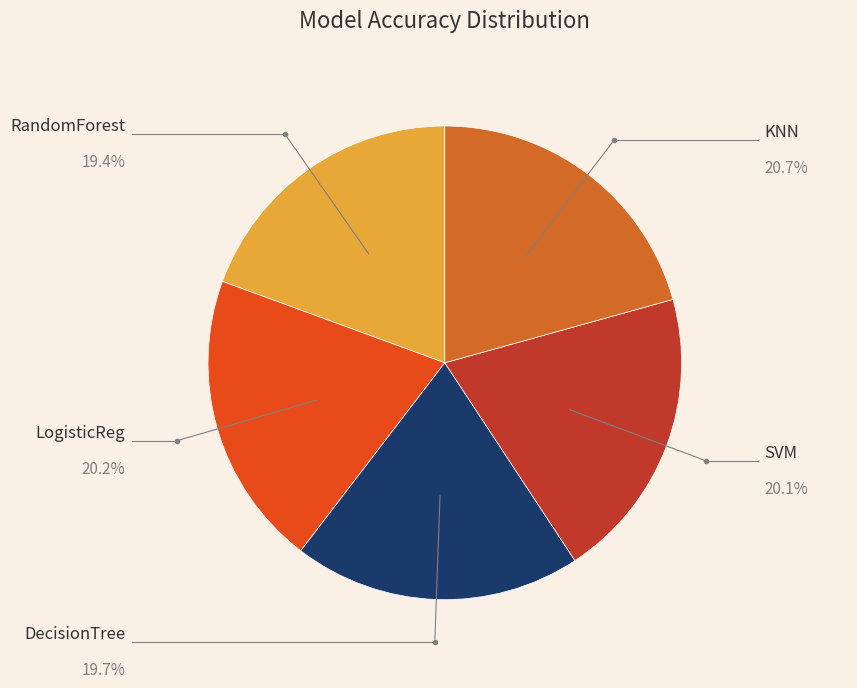

Count the number of slices in the pie.

5